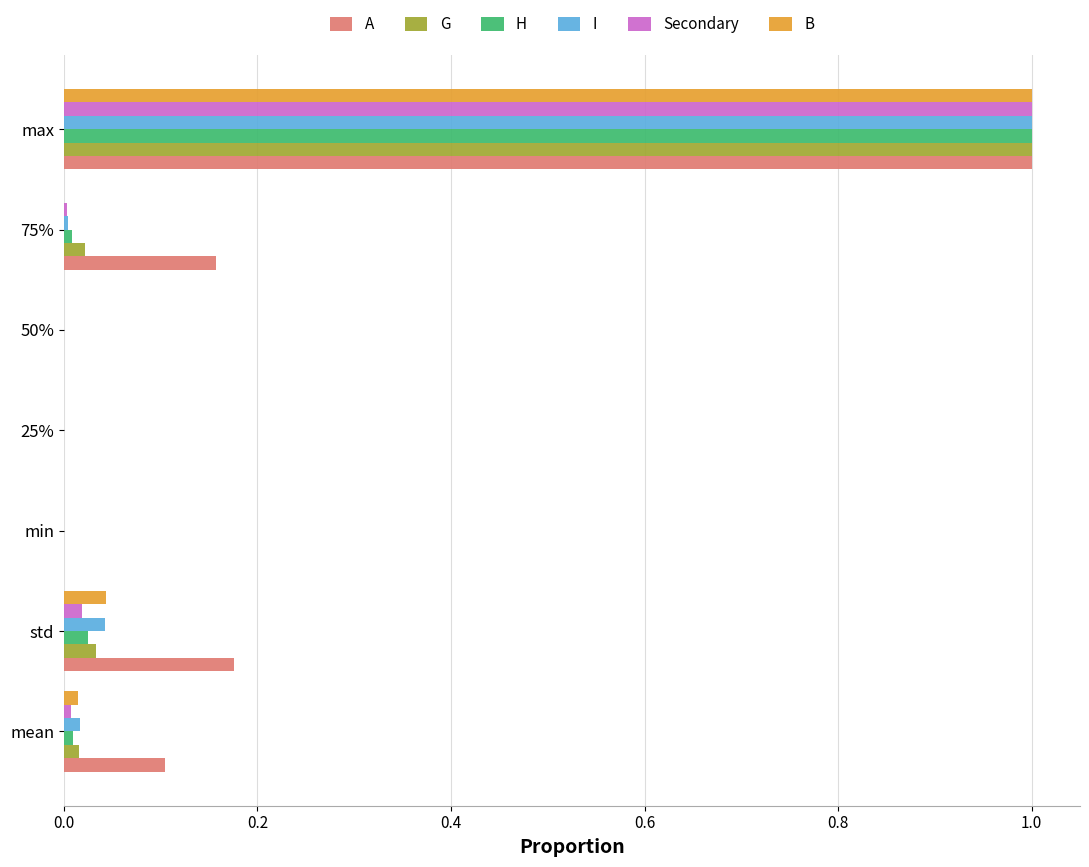

True or false: G has a value of 0.0 at 50%.

True